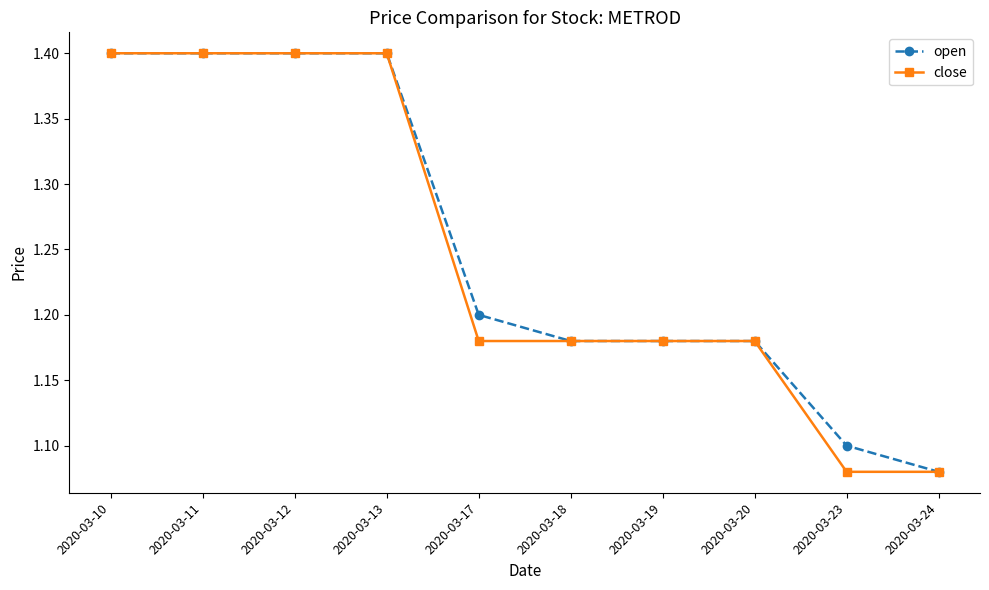

What is the sum of the open values at 2020-03-18 and 2020-03-13?

2.6